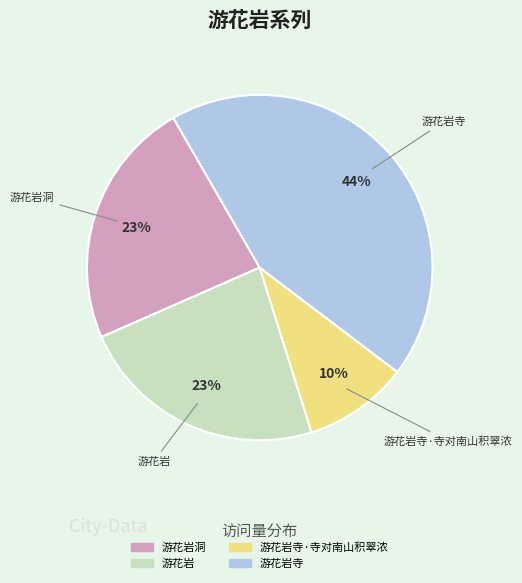

To the nearest percent, what is the difference between the largest and smallest slice percentages?

34%